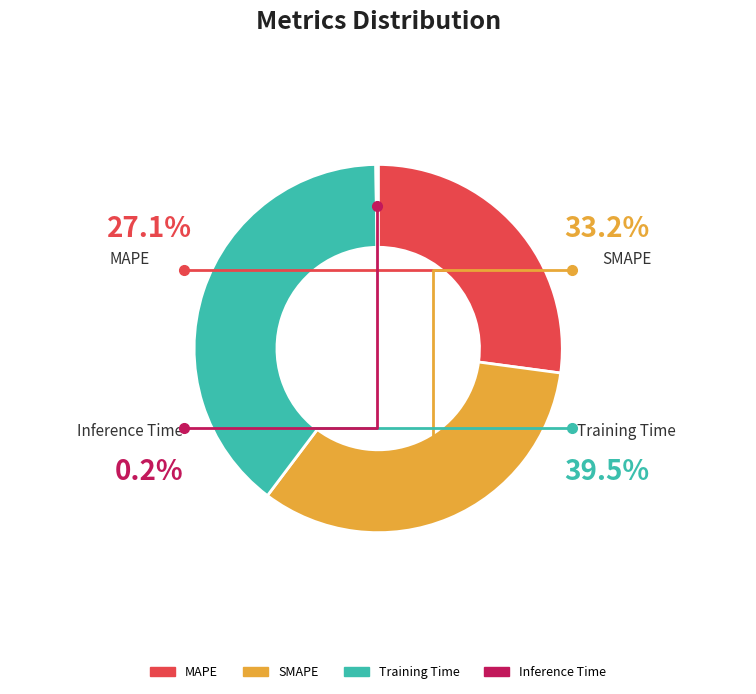

Combined, do MAPE and SMAPE account for over 50%?

Yes